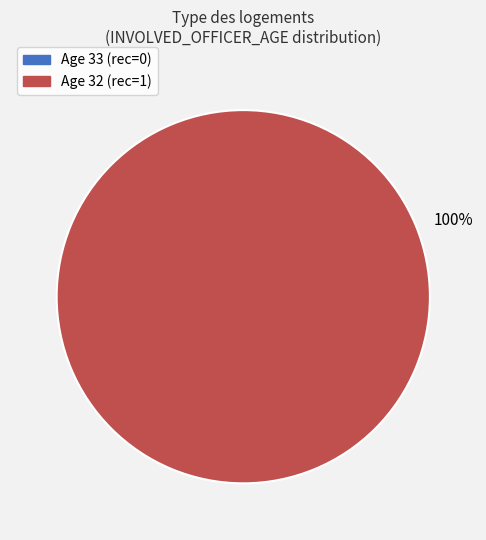

Is there any slice that represents more than half of the pie?

Yes